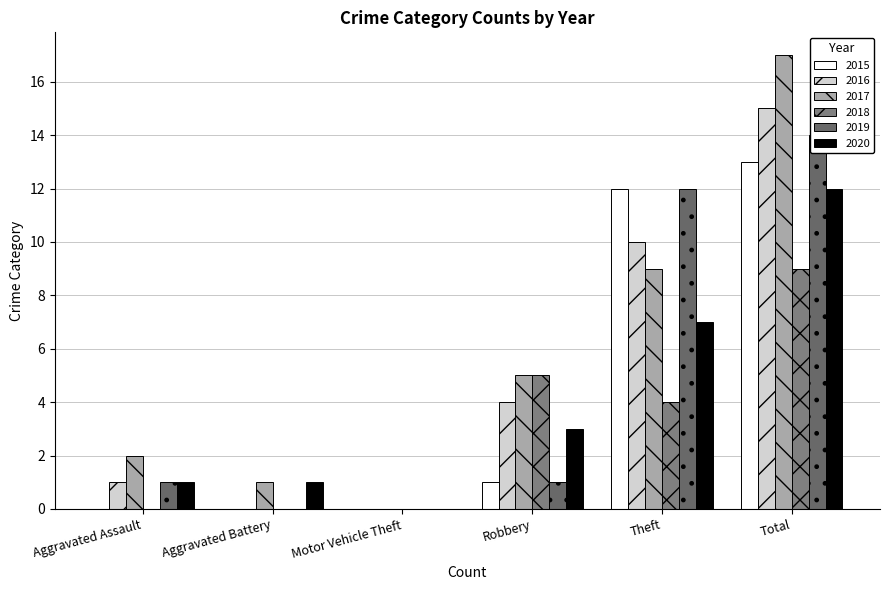

What is the spread (max minus min) of values at Theft?

8